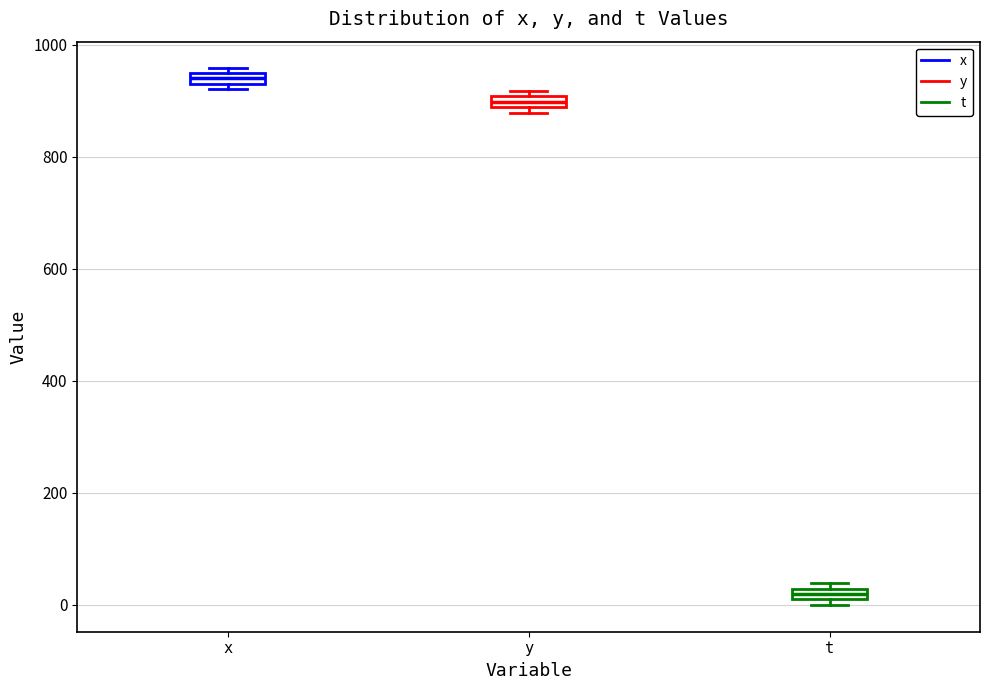

Which box has the highest median line?

x